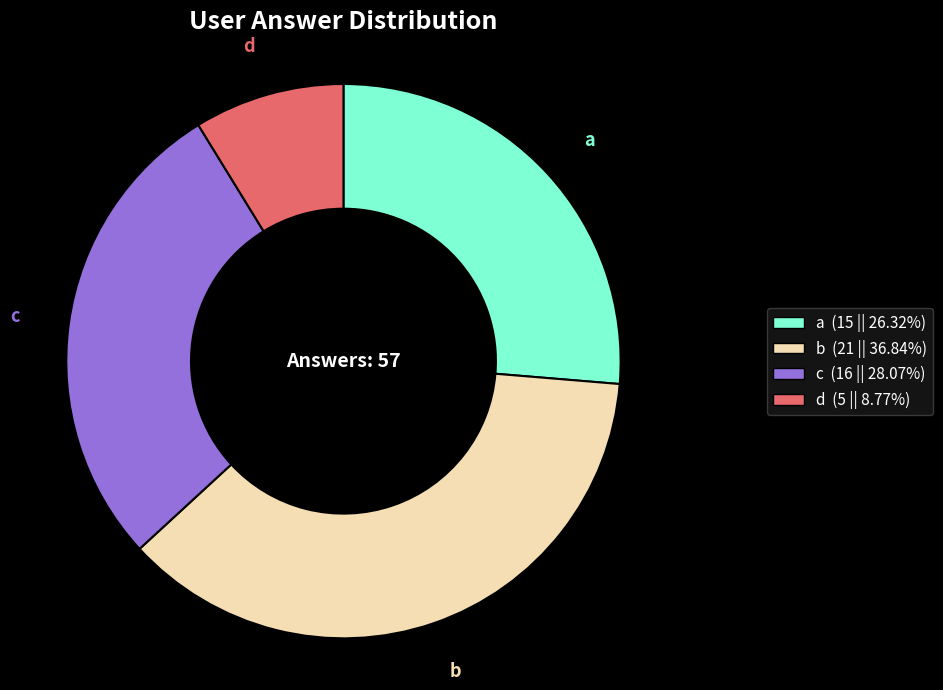

Approximately how many times larger is the value at c compared to a?

1.1